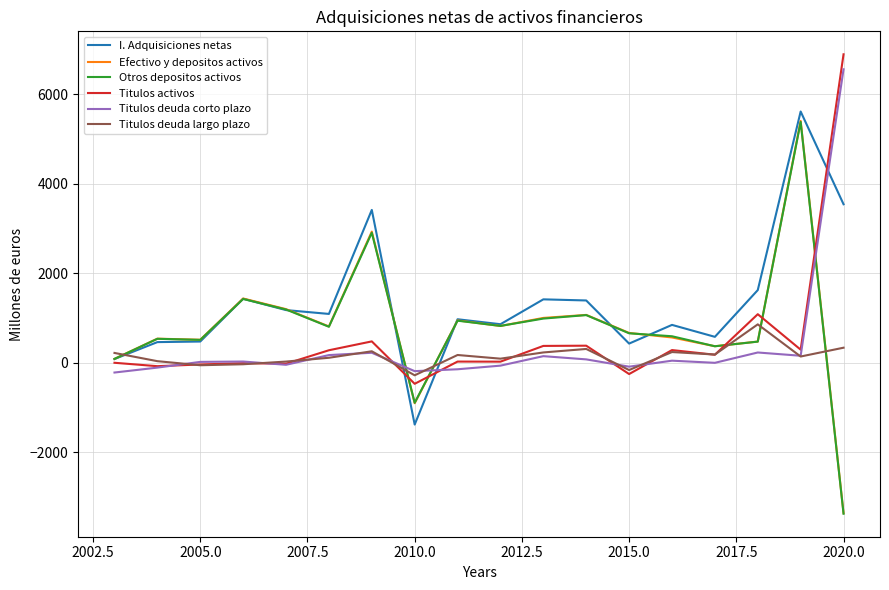

Which series has the widest spread of values?

Efectivo y depositos activos